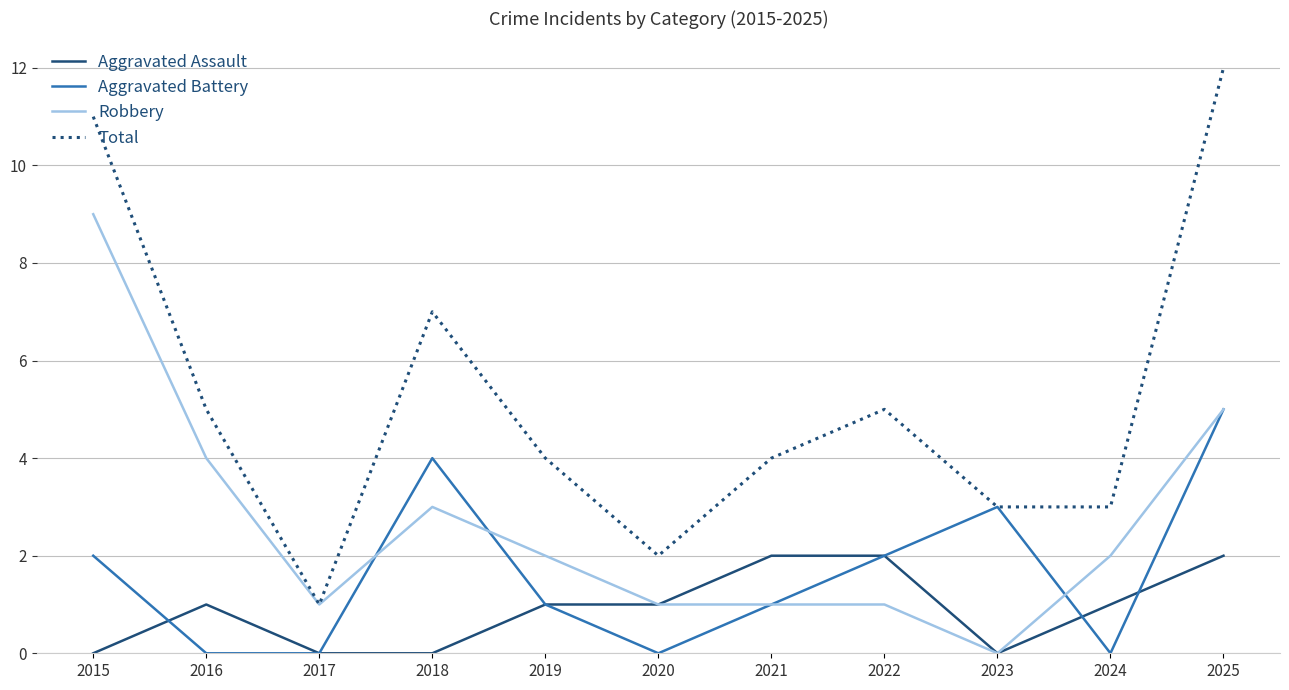

Which category has the highest value across all series?

2025